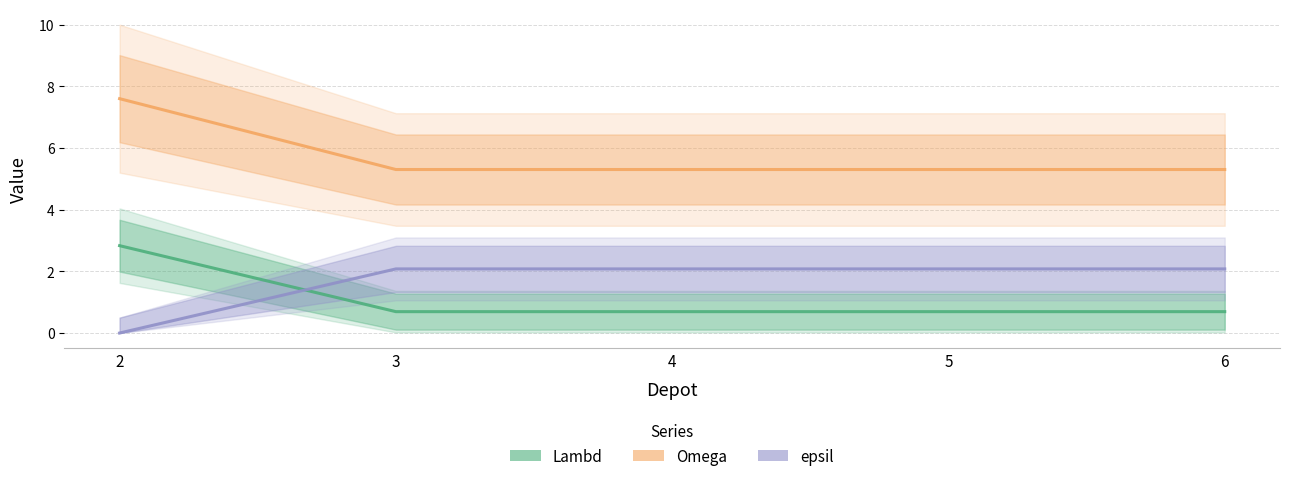

What is the spread (max minus min) of values at 3?

4.6